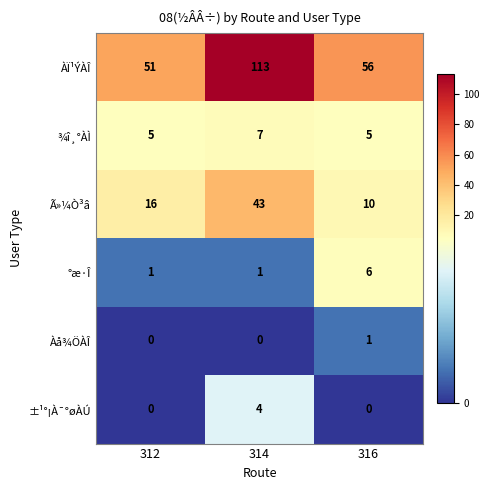

Is it true that ±¹°¡À¯°øÀÚ equals 4 at 314?

True